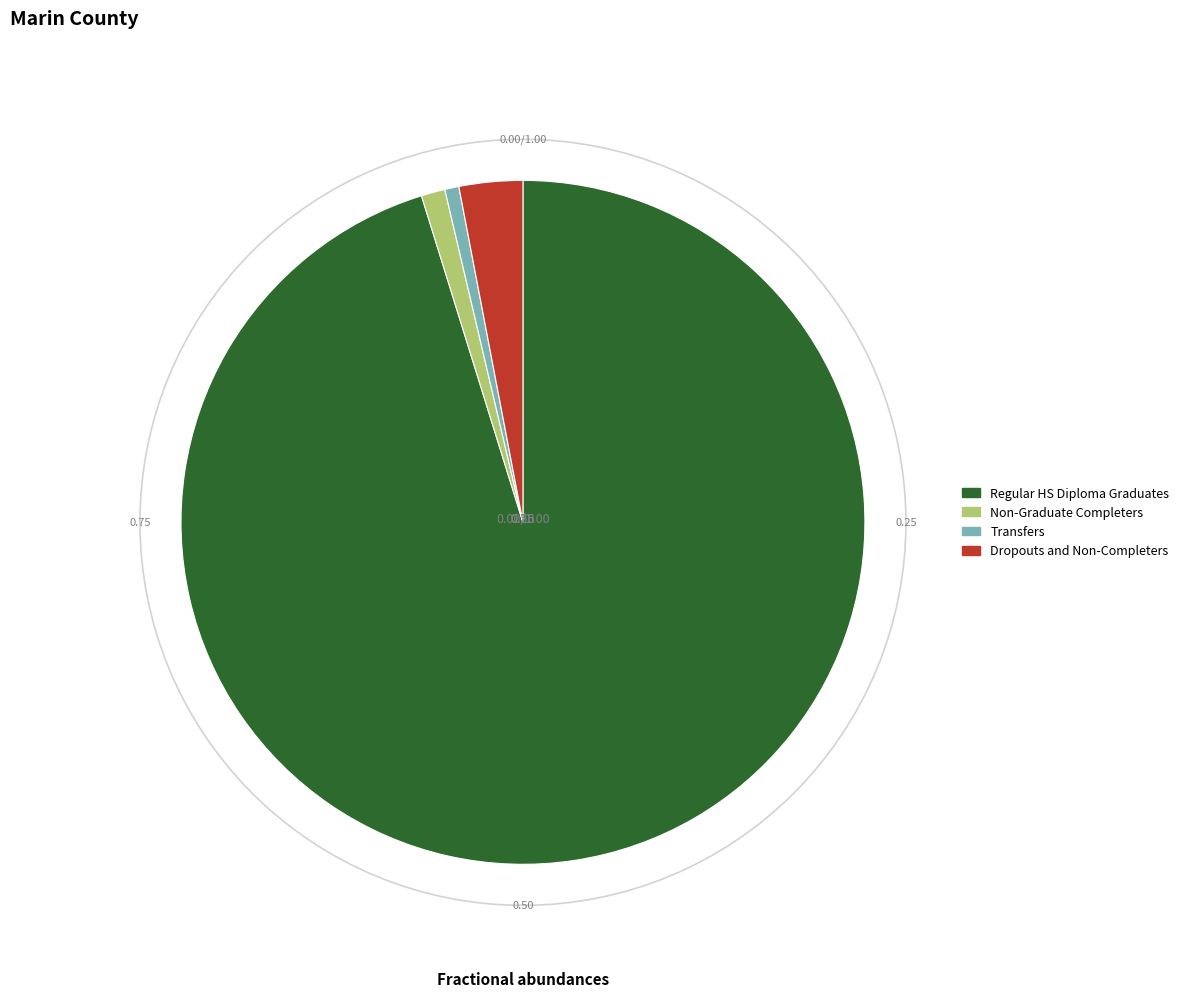

Count the number of slices in the pie.

4